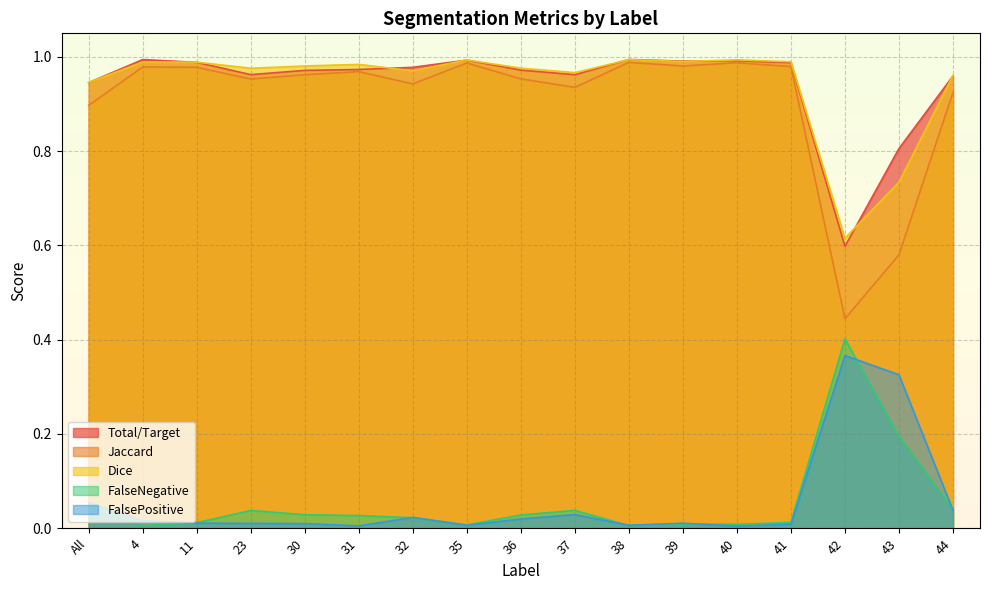

True or false: FalseNegative and Total/Target intersect in this chart.

False